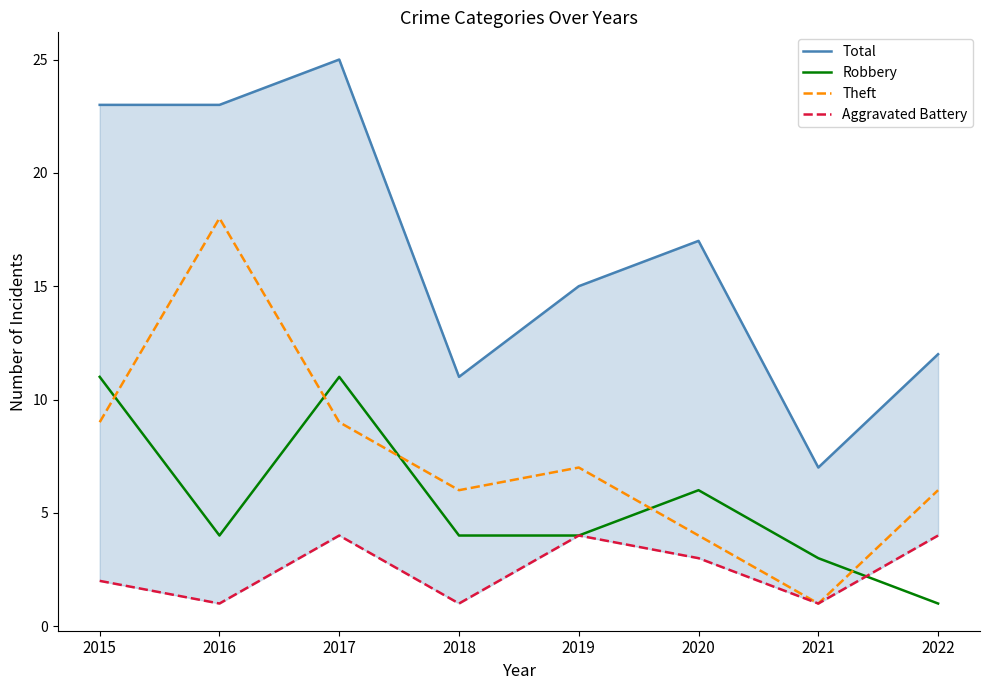

What is the minimum value for Robbery?

1